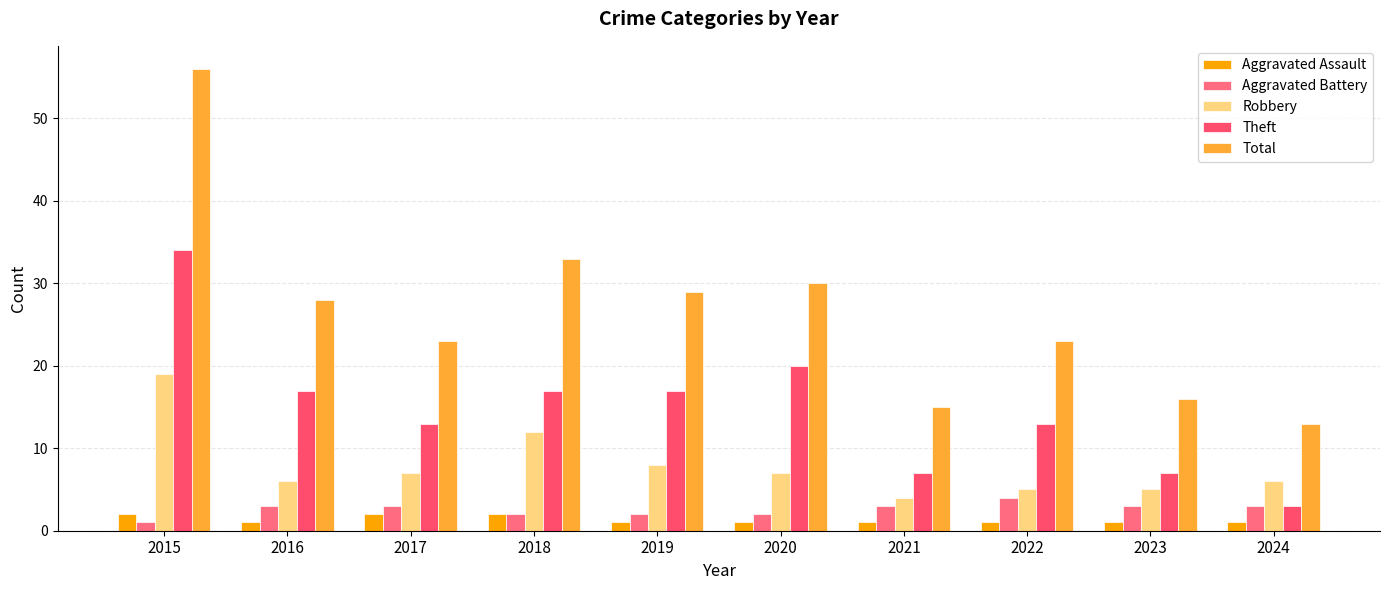

How many bars are there in total?

50